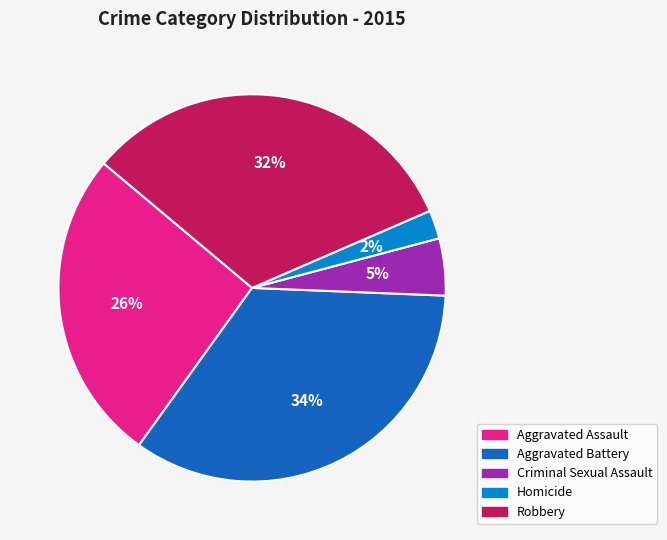

Between Homicide and Aggravated Assault, which is larger?

Aggravated Assault